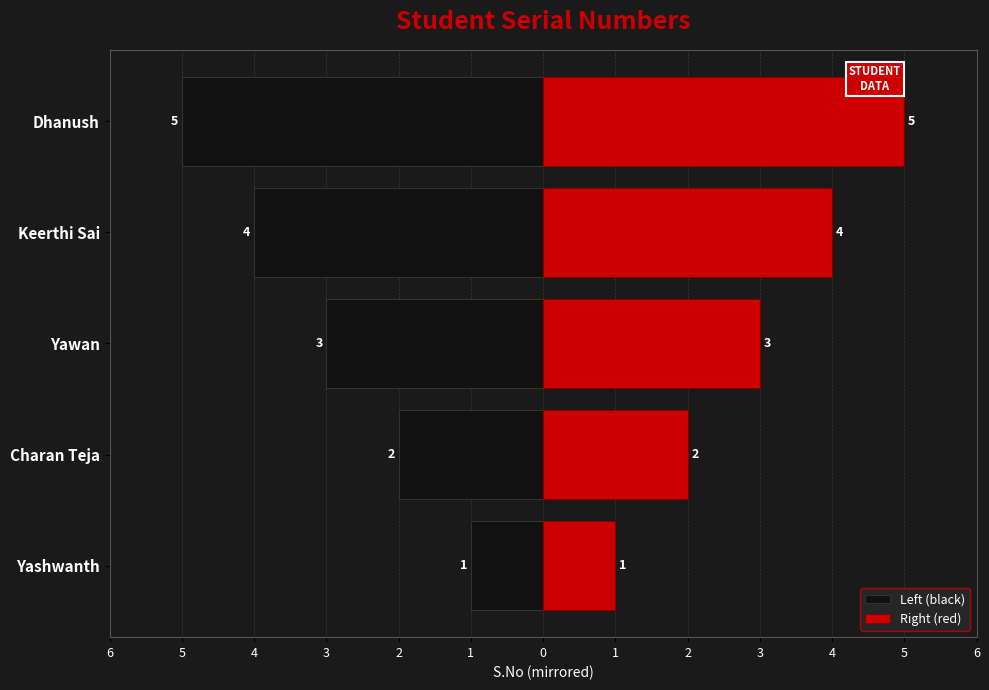

How many groups of bars are there?

5